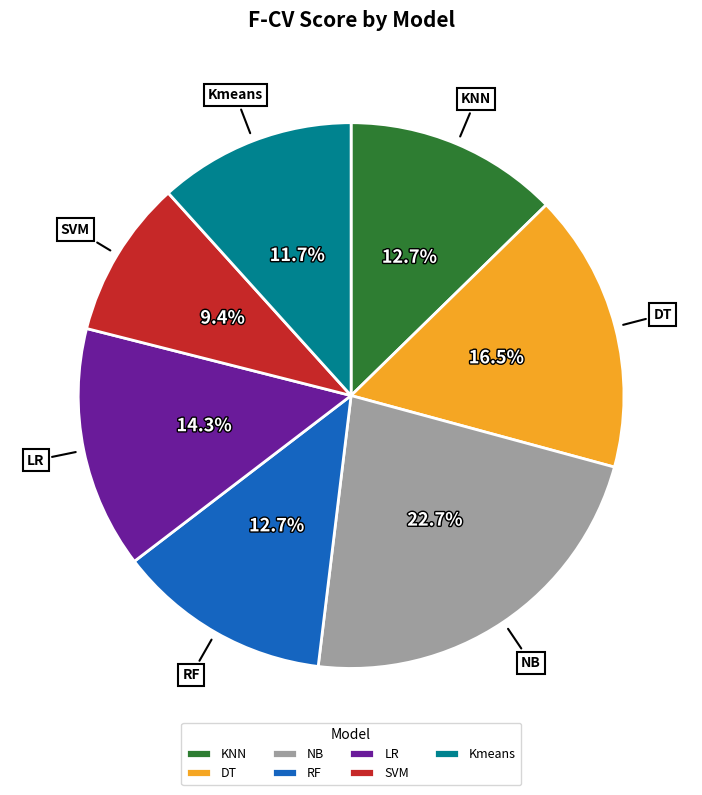

What percentage do KNN and RF together represent?

25.4%